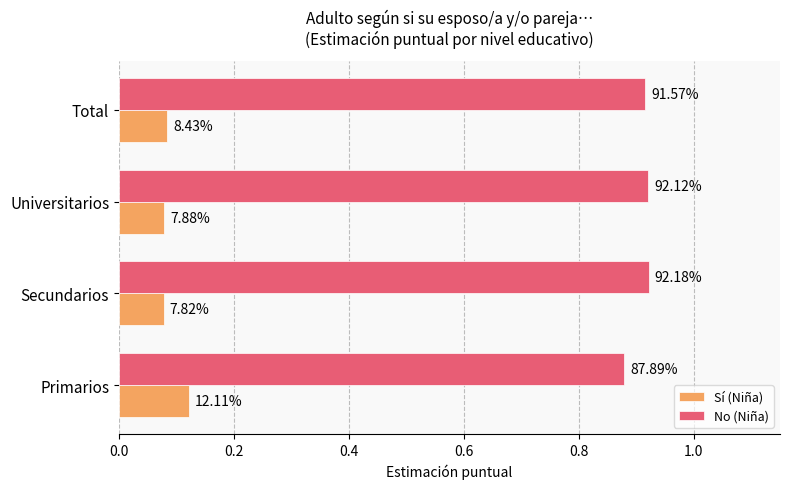

What is the average value of the No (Niña) series?

0.9